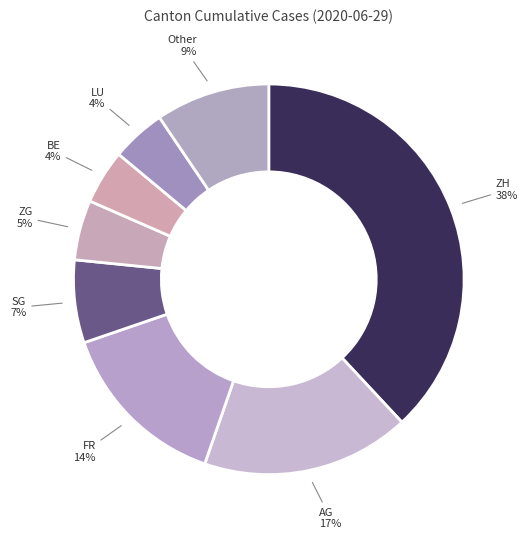

Which slice is the largest?

ZH